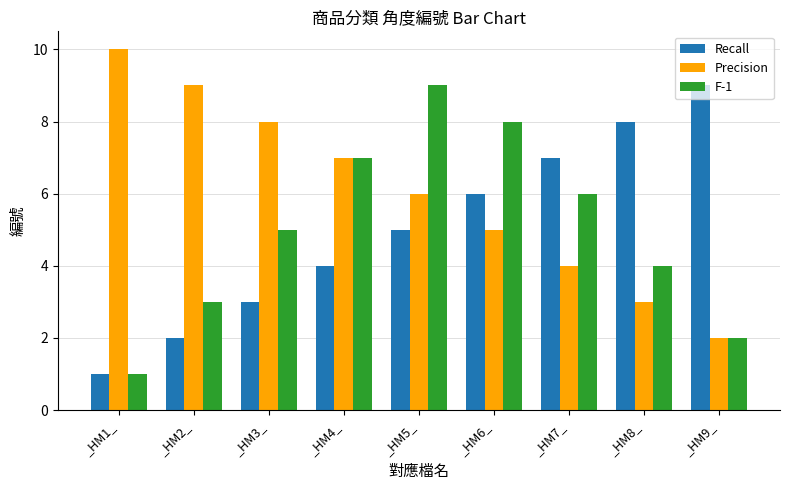

What position from the right is _HM2_?

8